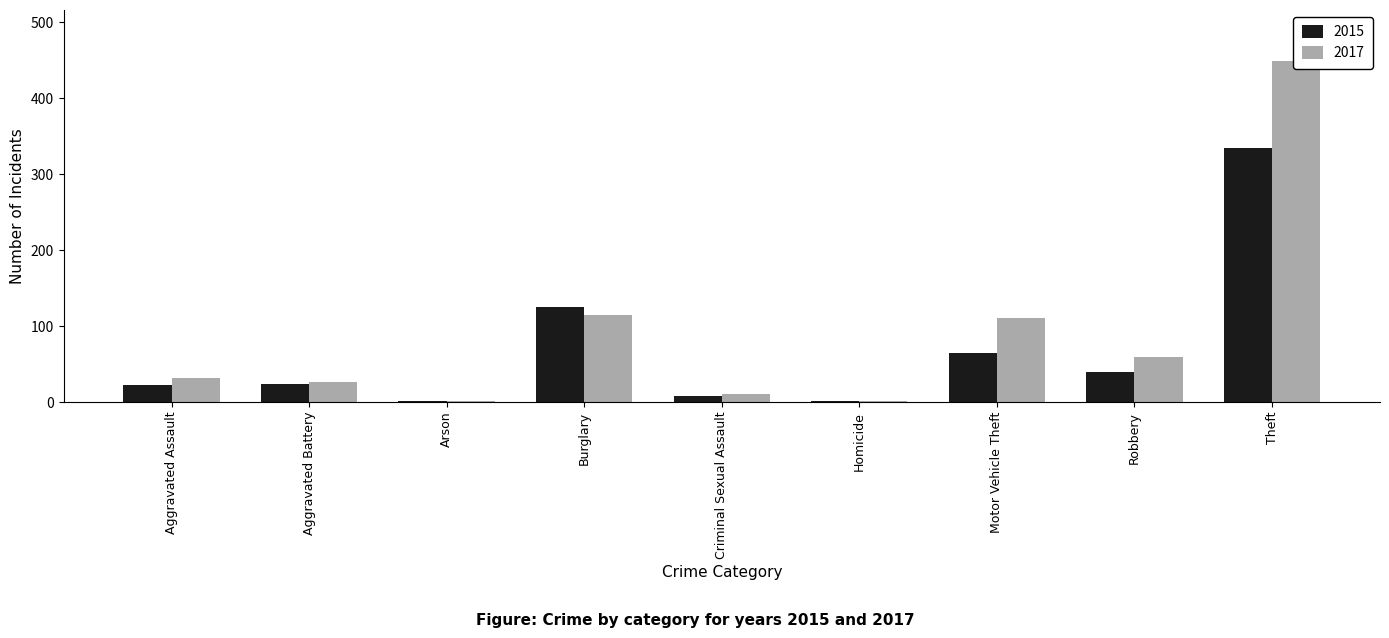

Reading right to left, list all the values displayed in this chart.

2015: Theft=334	Robbery=39	Motor Vehicle Theft=65	Homicide=2	Criminal Sexual Assault=8	Burglary=125	Arson=1	Aggravated Battery=24	Aggravated Assault=22
2017: Theft=449	Robbery=59	Motor Vehicle Theft=111	Homicide=1	Criminal Sexual Assault=11	Burglary=115	Arson=1	Aggravated Battery=26	Aggravated Assault=32